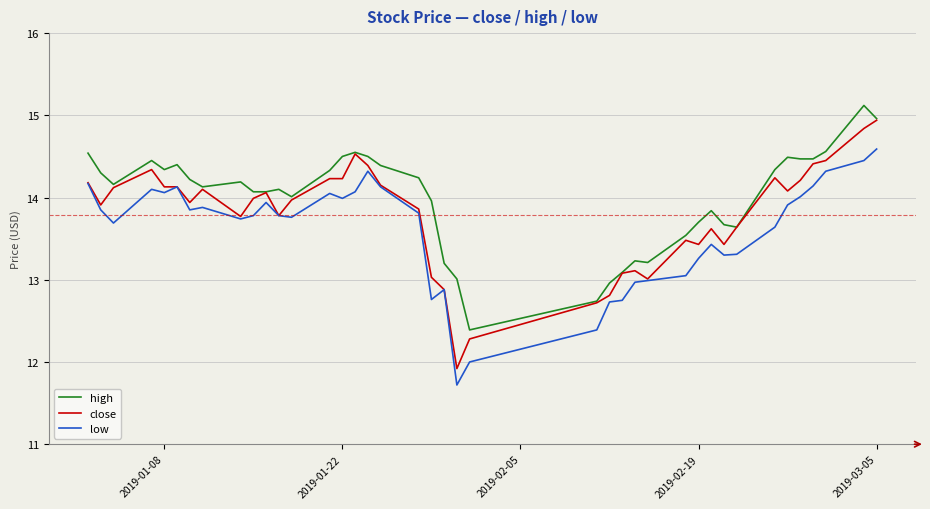

What is the highest value of the high series?

15.1